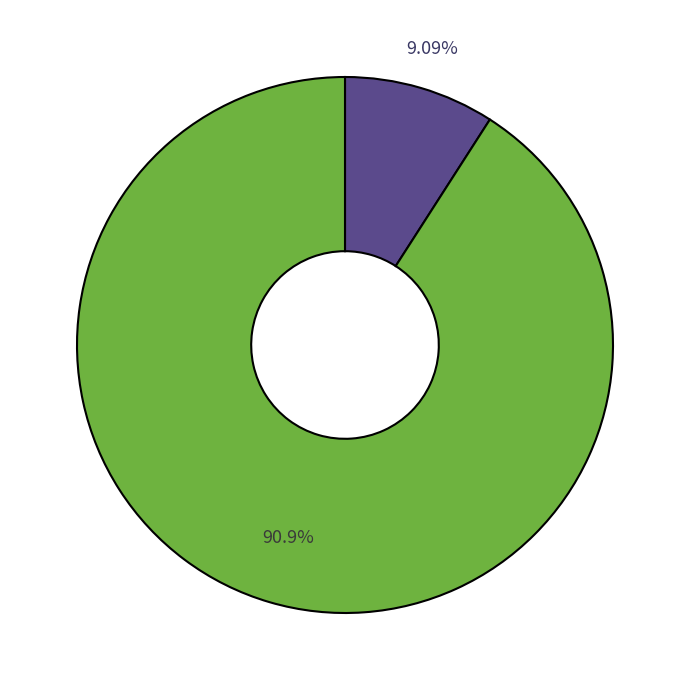

To the nearest percent, what is the difference between the largest and smallest slice percentages?

82%